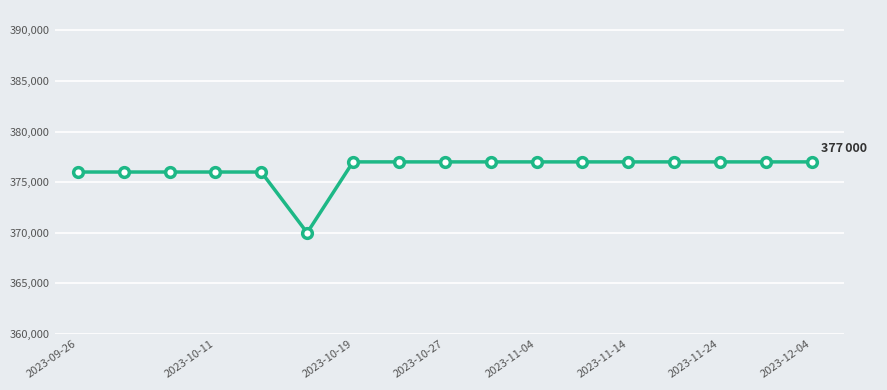

What is the value of the 14th point from the left?

377000